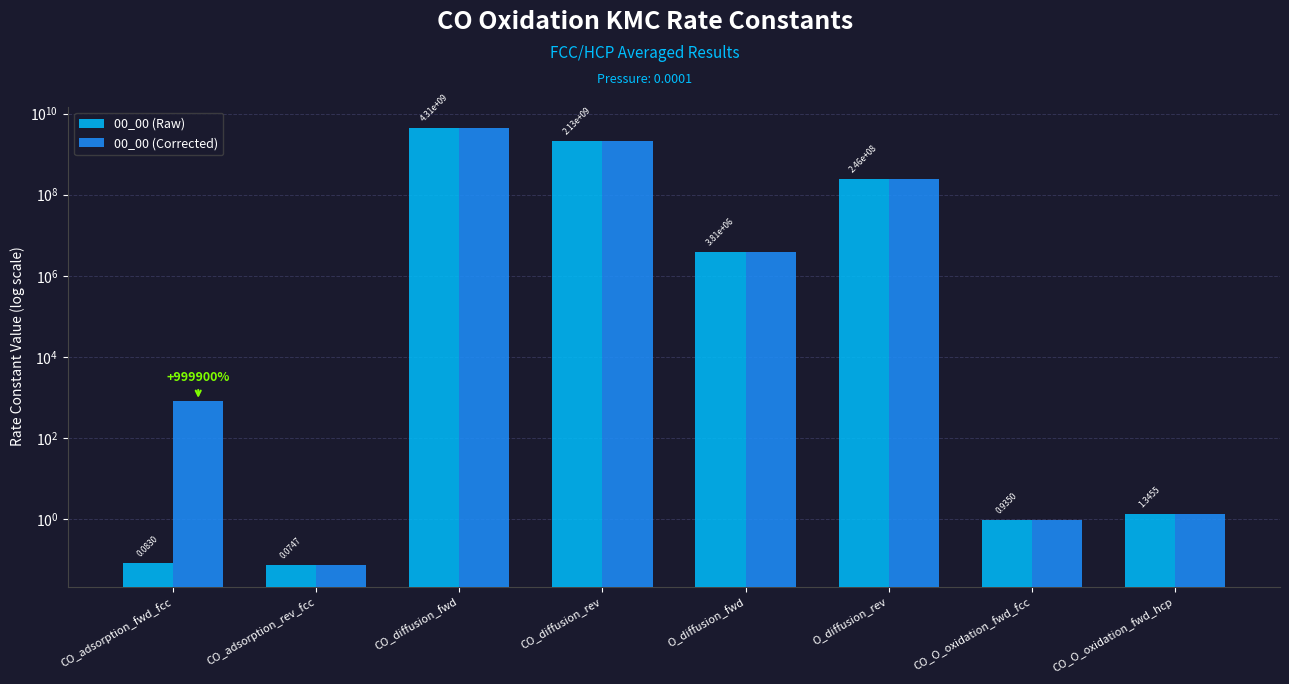

Reading left to right, transcribe all the data shown in this chart.

00_00 (Raw): 0.1	0.1	4308600000.0	2128400000.0	3810400.0	246420000.0	0.9	1.3
00_00 (Corrected): 830.3	0.1	4308600000.0	2128400000.0	3810400.0	246420000.0	0.9	1.3